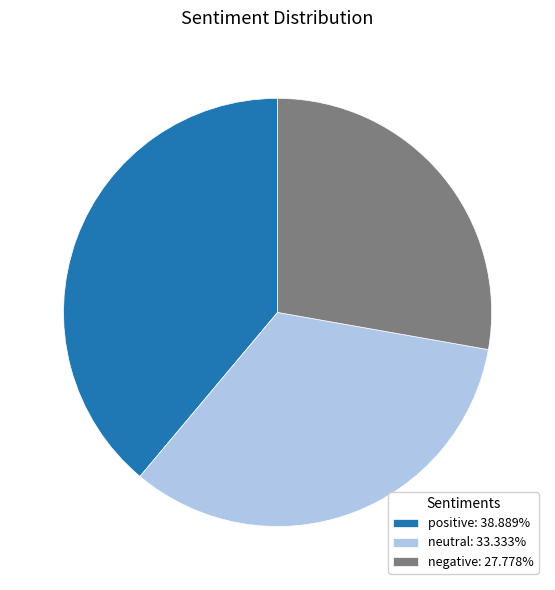

Is negative the majority of the pie?

No